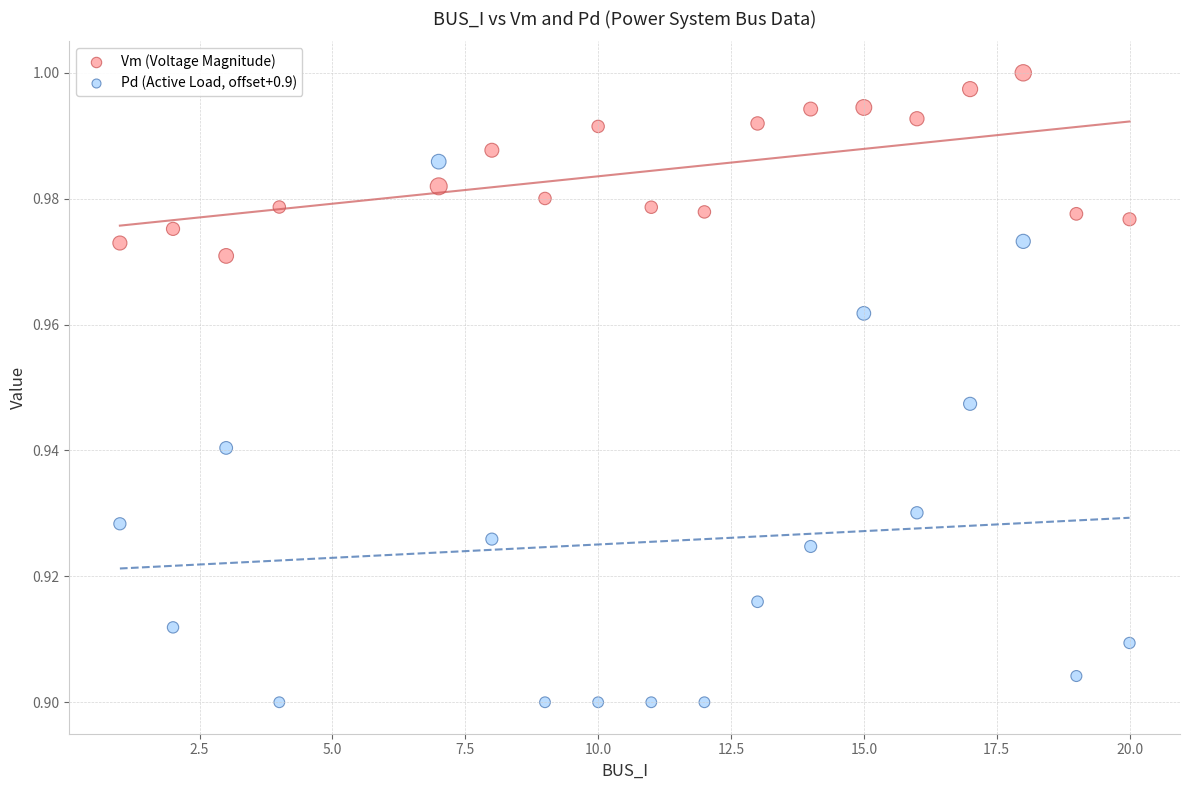

Across all data points, what is the range of X values (max minus min)?

19.0